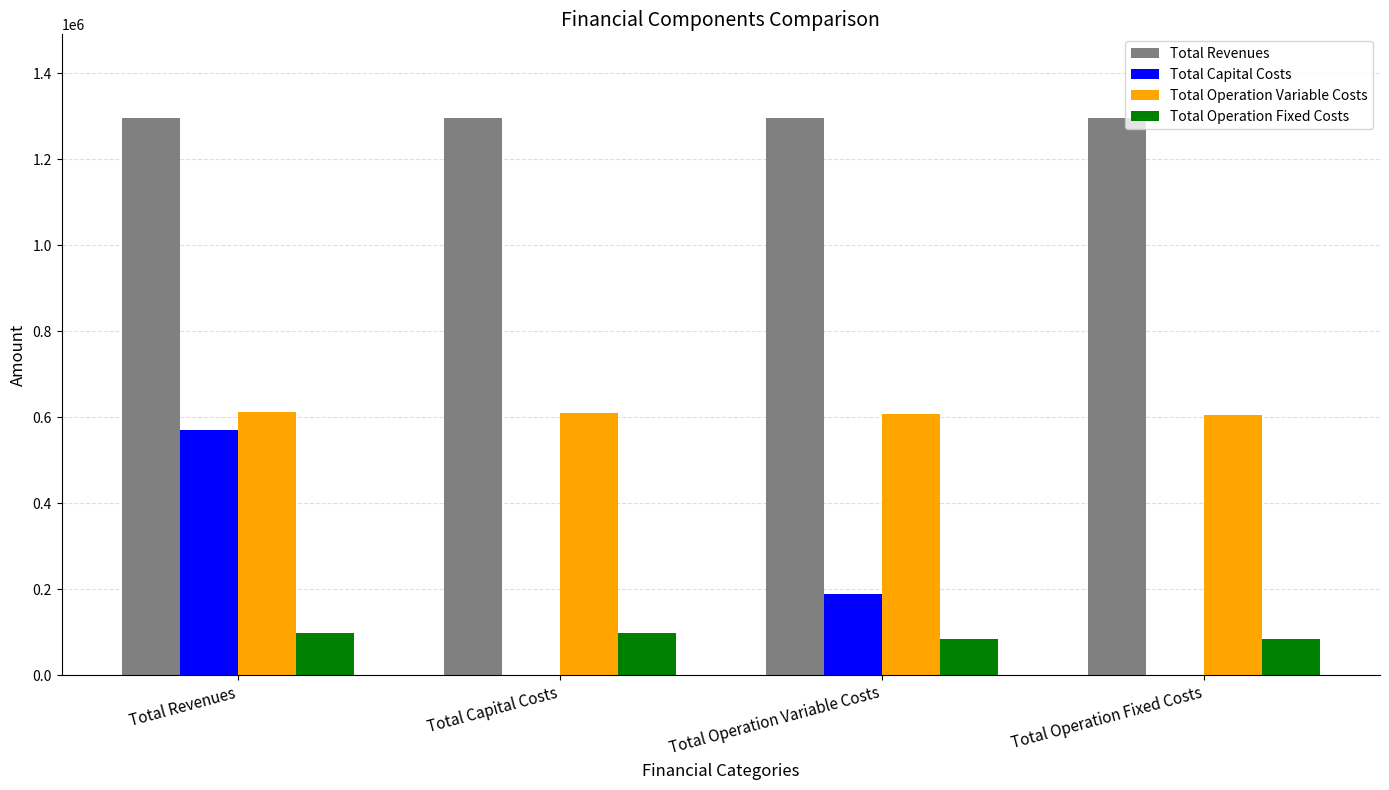

What is the approximate value of Total Operation Fixed Costs at Total Operation Fixed Costs?

83236.1